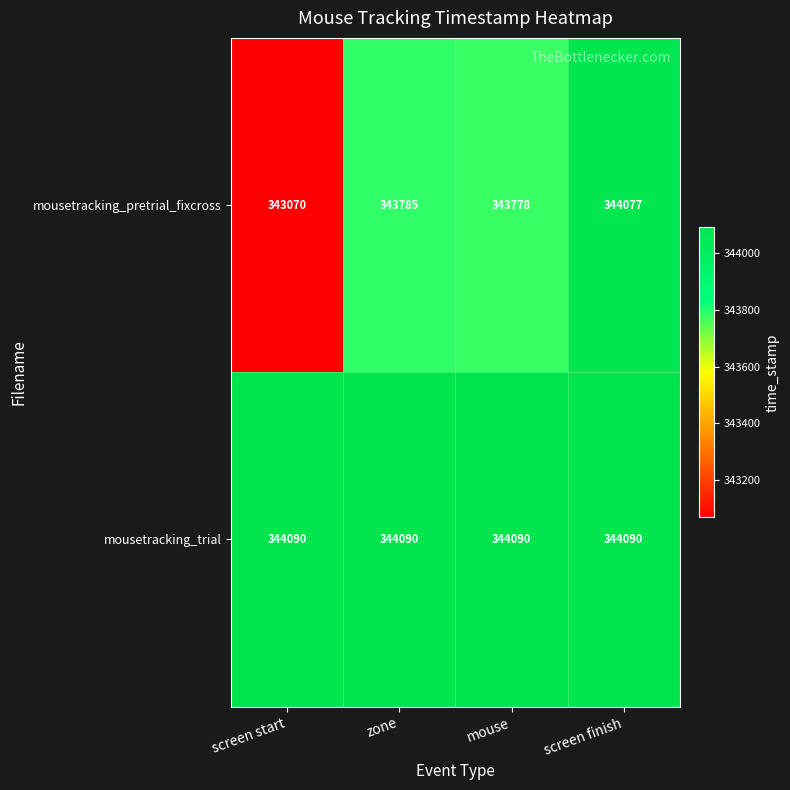

Reading left to right, what are all the values shown in this chart?

mousetracking_pretrial_fixcross: screen start=343070	zone=343785	mouse=343778	screen finish=344077
mousetracking_trial: screen start=344090	zone=344090	mouse=344090	screen finish=344090